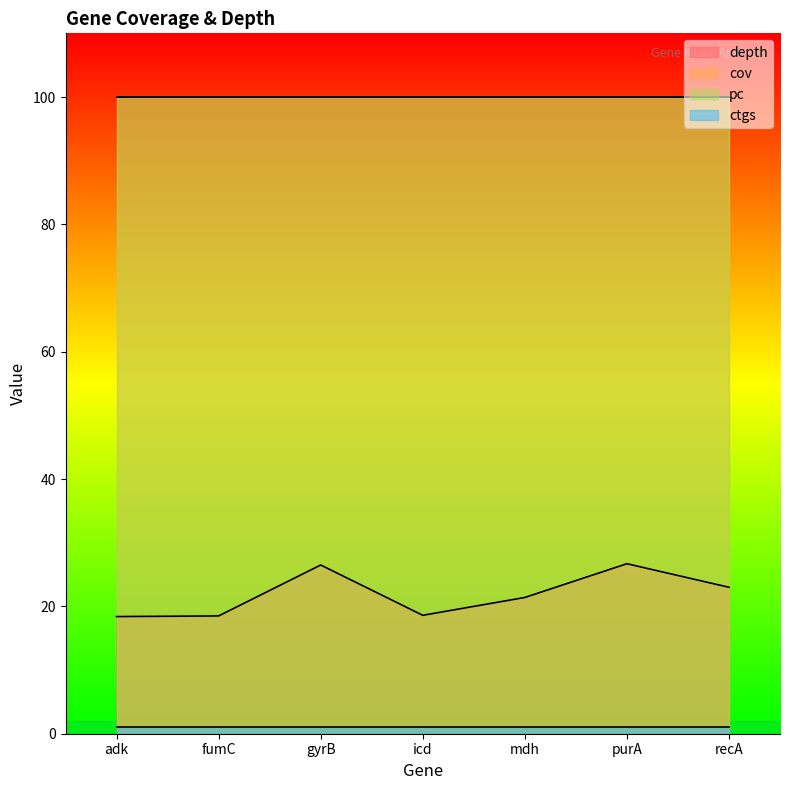

What is the sum of the ctgs values at purA and fumC?

2.0